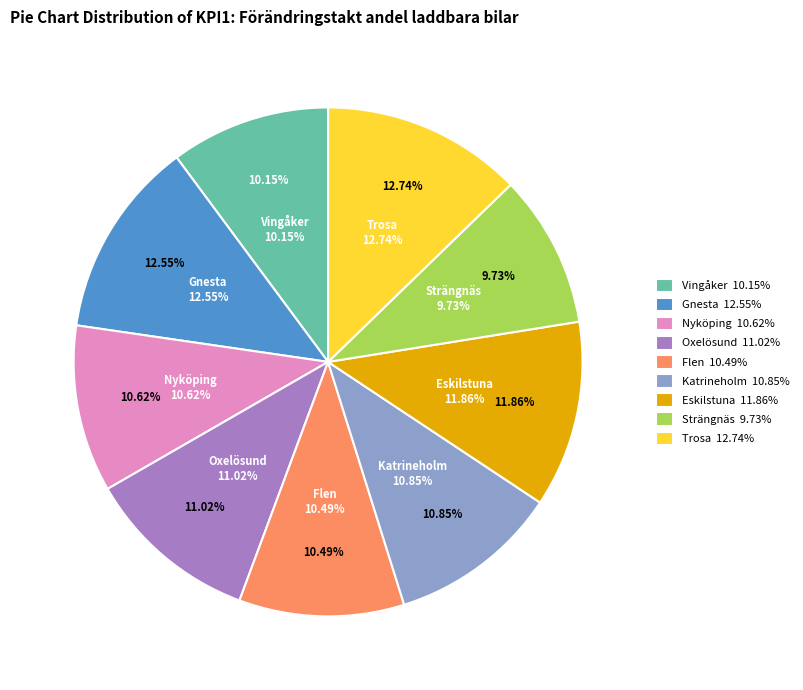

To the nearest percent, what percentage of the pie is Oxelösund?

11%